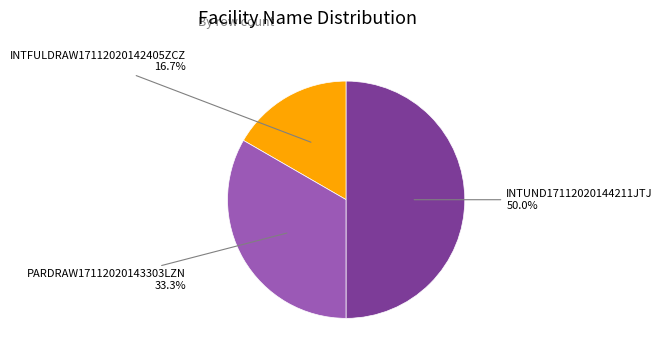

What is the ratio of the value at INTUND17112020144211JTJ to the value at INTFULDRAW17112020142405ZCZ?

3.0